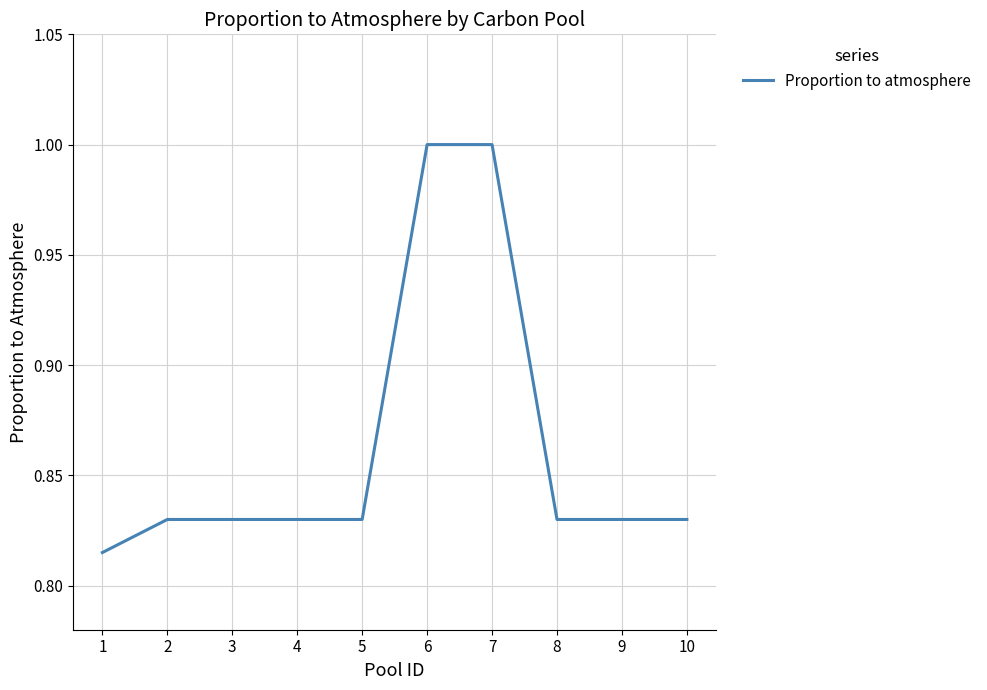

What is the sum of all values?

8.6